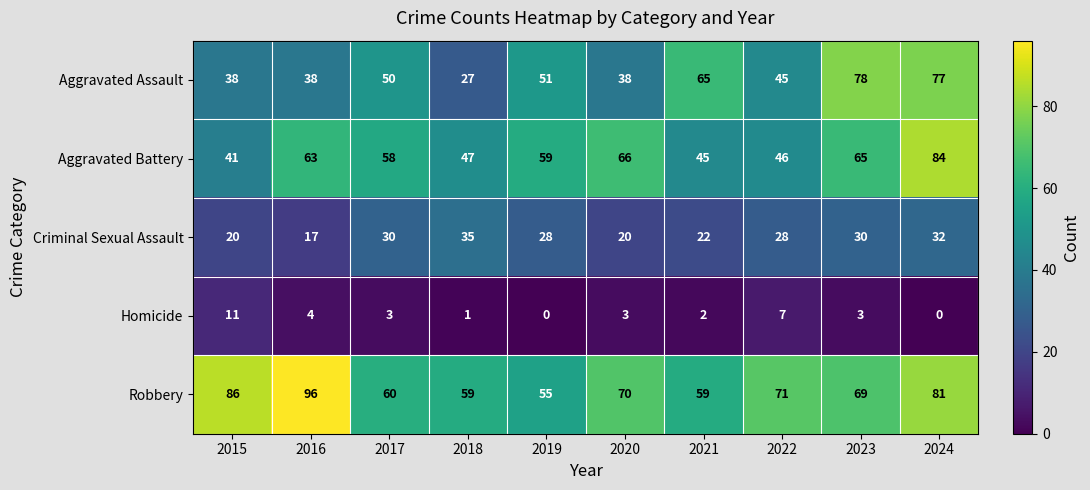

What is the total value across all series at 2024?

274